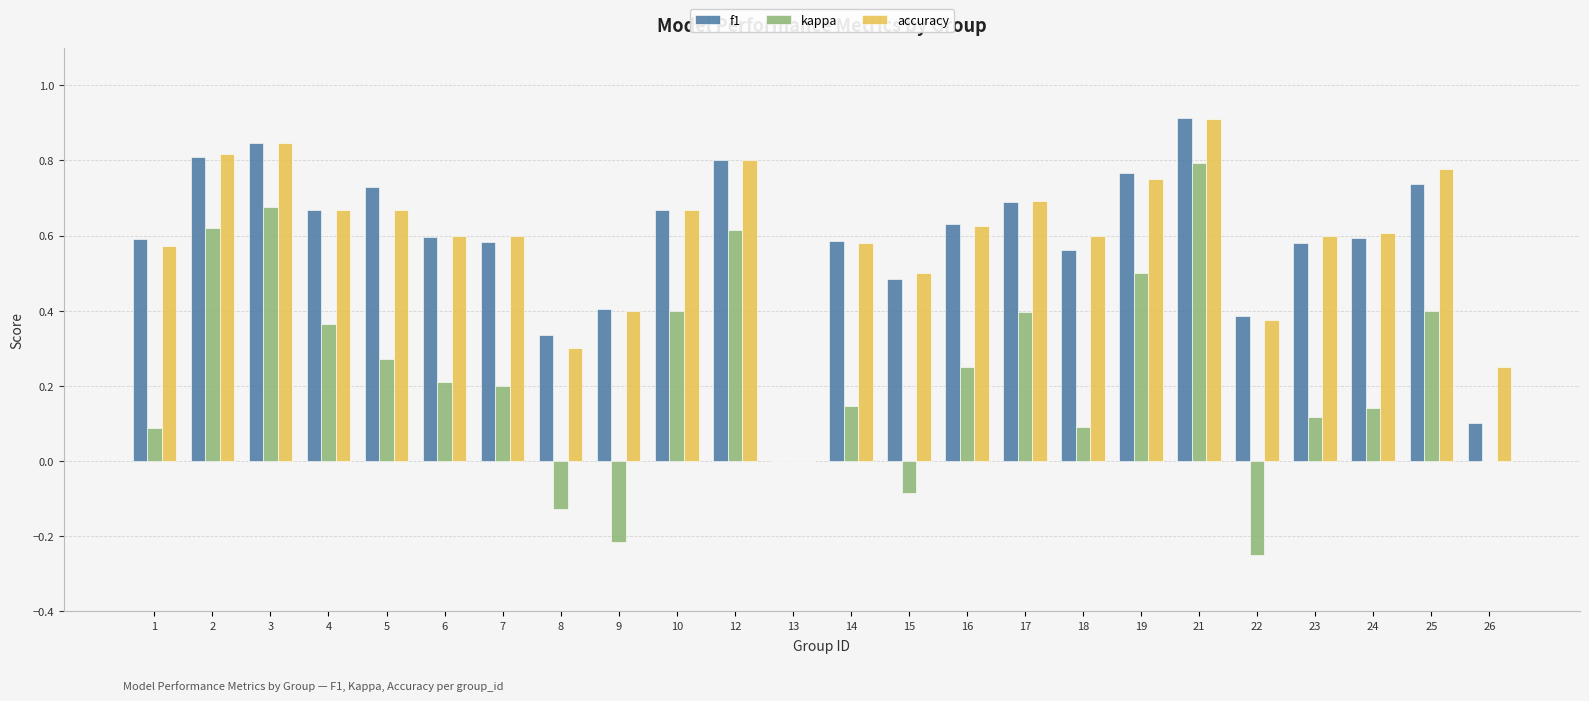

Which series changed the most between 4 and 23?

kappa